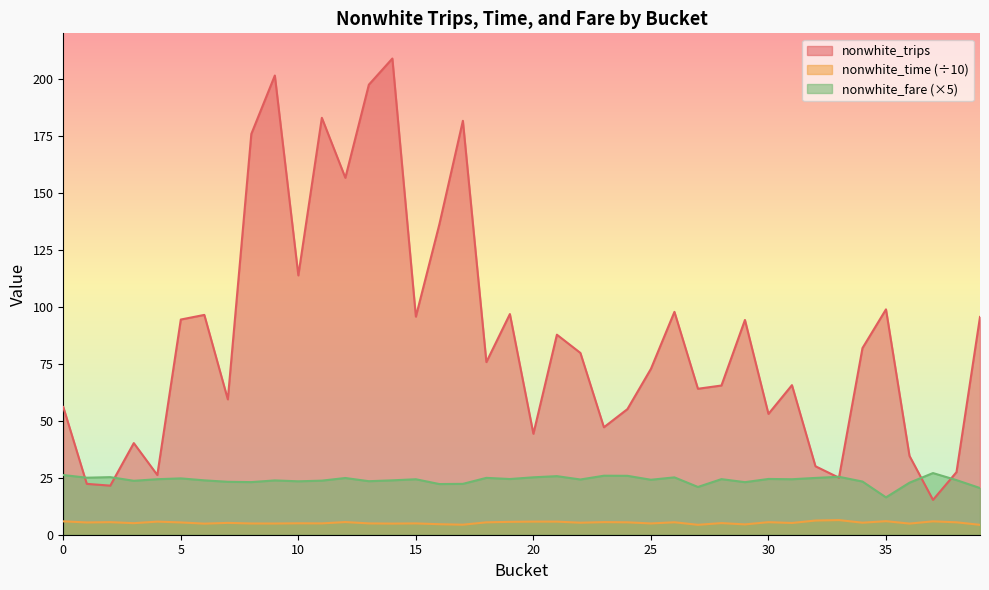

How many interior local valleys does the nonwhite_fare series have?

13